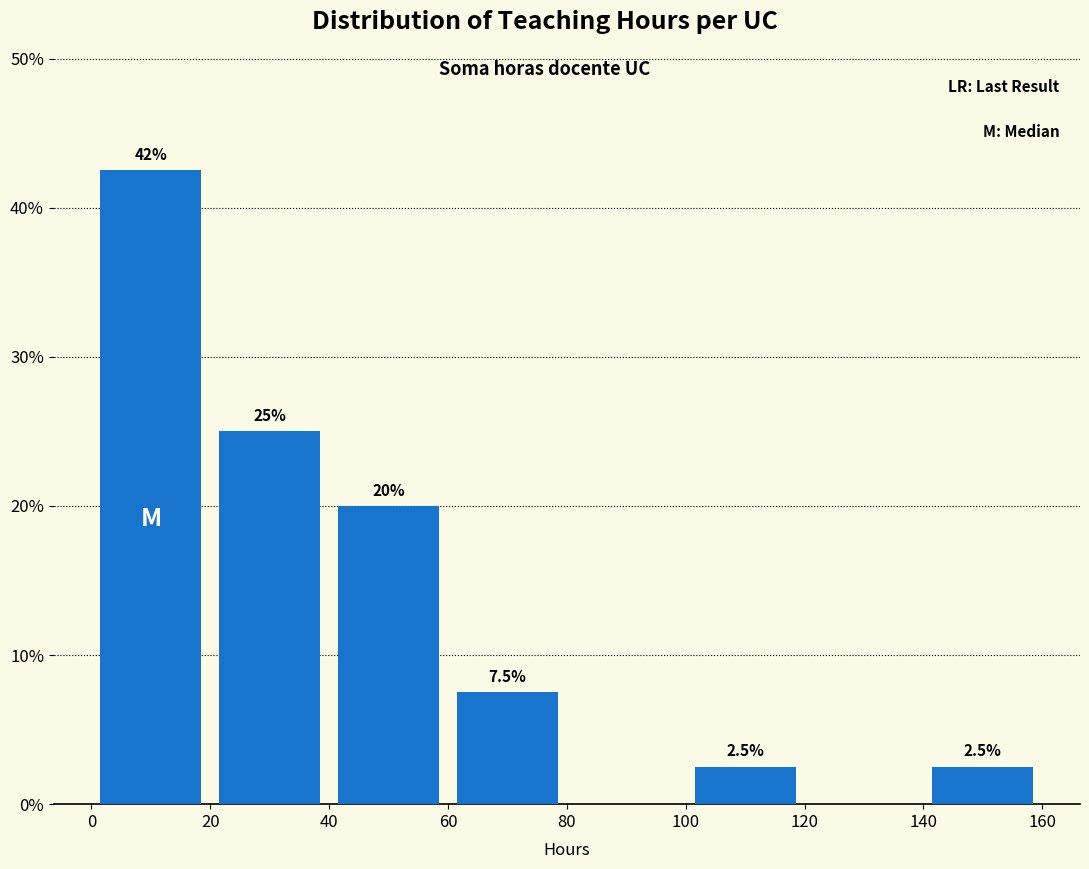

Which range on the x-axis has the tallest bar?

0 to 20